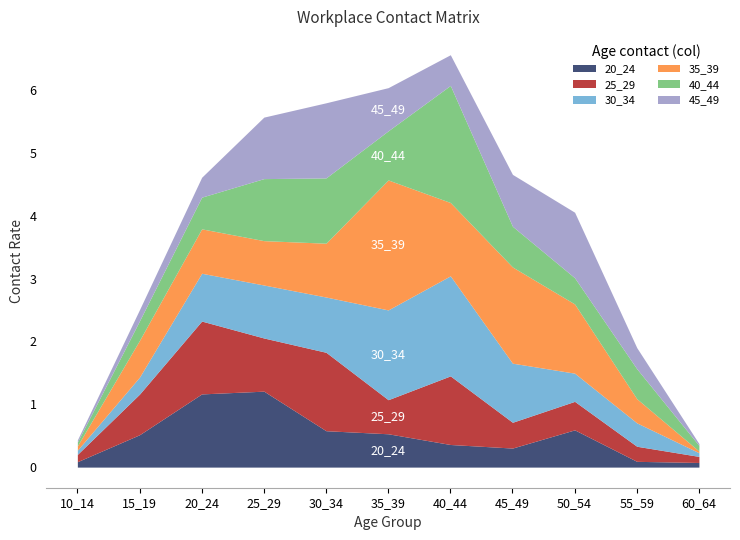

What is the maximum value for 20_24?

1.2